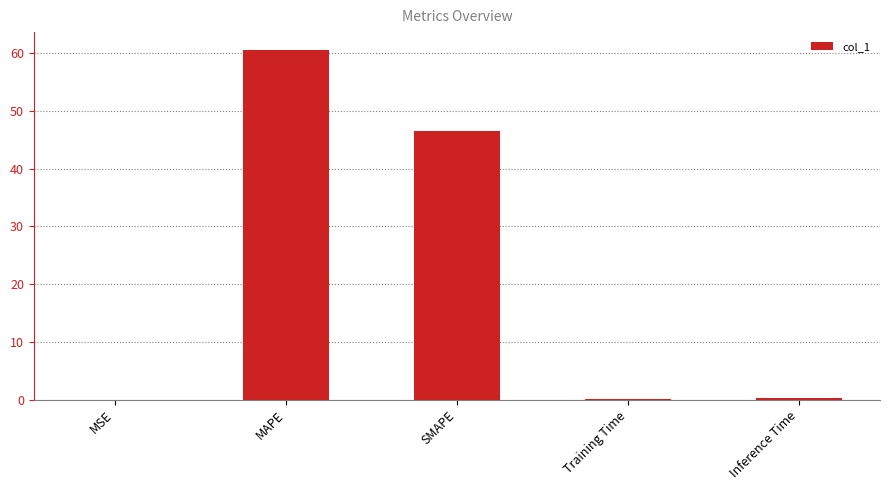

What is the greatest value displayed?

60.6